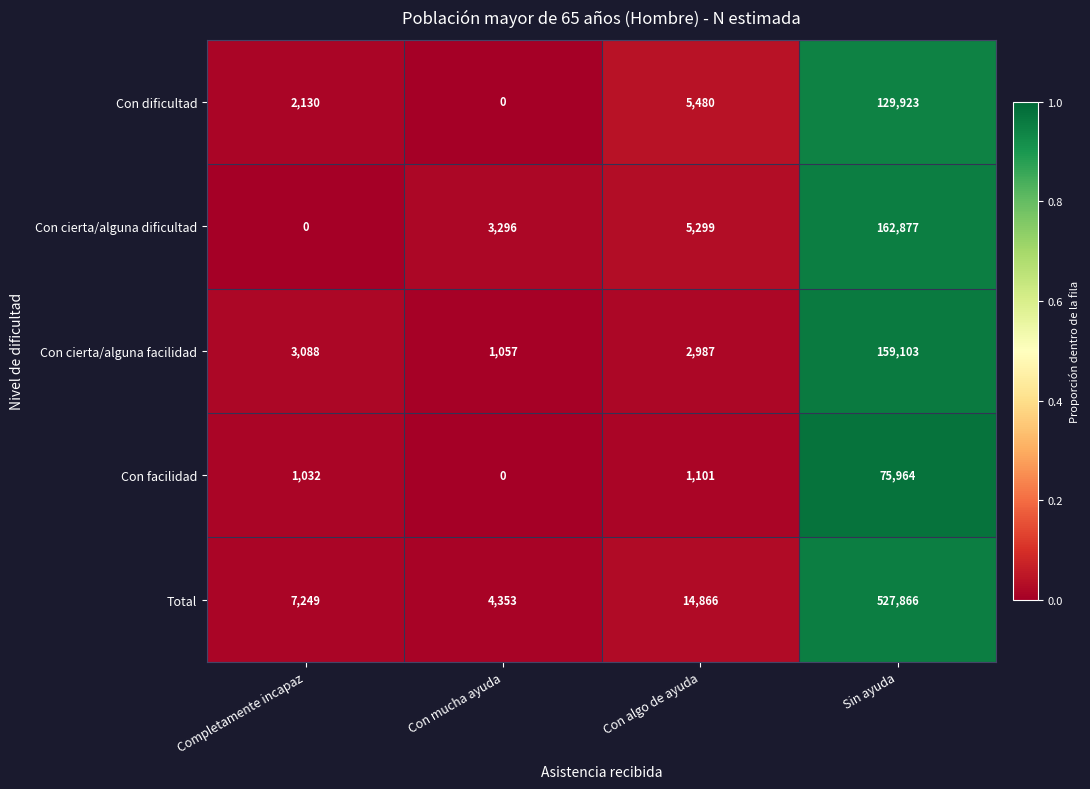

What is the maximum value for Con cierta/alguna facilidad?

159103